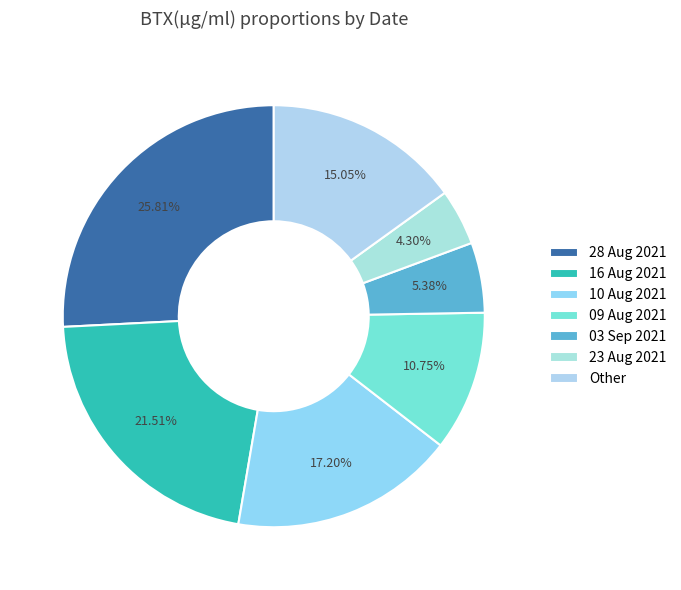

To the nearest percent, what is the average slice percentage?

14%